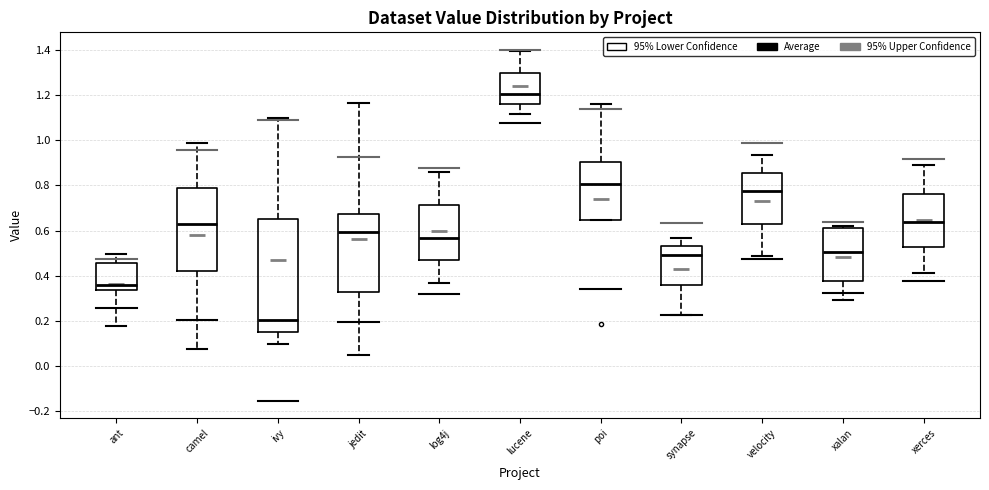

Reading left to right, transcribe this box plot: for each box, give where its median line is, the range the box spans, and where its two whiskers end, as read against the y-axis. The values are not printed on the chart, so give them approximately, as read against the axis.

ant: median 0.36, box 0.34 to 0.46, whiskers 0.18 to 0.50
camel: median 0.62, box 0.42 to 0.78, whiskers 0.08 to 0.98
ivy: median 0.20, box 0.16 to 0.66, whiskers 0.10 to 1.10
jedit: median 0.60, box 0.32 to 0.68, whiskers 0.04 to 1.16
log4j: median 0.56, box 0.46 to 0.72, whiskers 0.36 to 0.86
lucene: median 1.20, box 1.16 to 1.30, whiskers 1.12 to 1.40
poi: median 0.80, box 0.64 to 0.90, whiskers 0.64 to 1.16
synapse: median 0.50, box 0.36 to 0.54, whiskers 0.22 to 0.56
velocity: median 0.78, box 0.64 to 0.86, whiskers 0.48 to 0.94
xalan: median 0.50, box 0.38 to 0.60, whiskers 0.30 to 0.62
xerces: median 0.64, box 0.52 to 0.76, whiskers 0.42 to 0.90